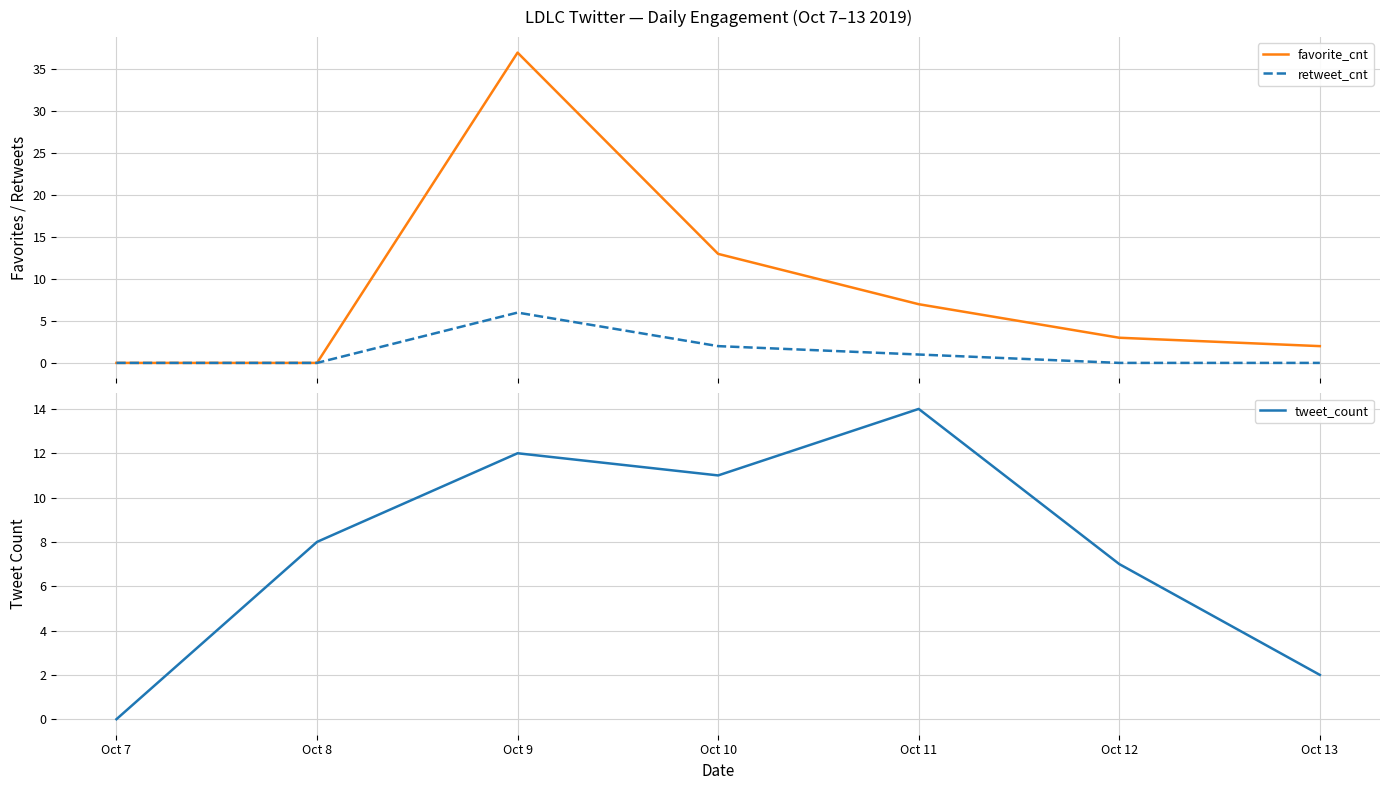

Reading left to right, what are all the values shown in this chart?

favorite_cnt: 0	0	37	13	7	3	2
retweet_cnt: 0	0	6	2	1	0	0
tweet_count: 0	8	12	11	14	7	2